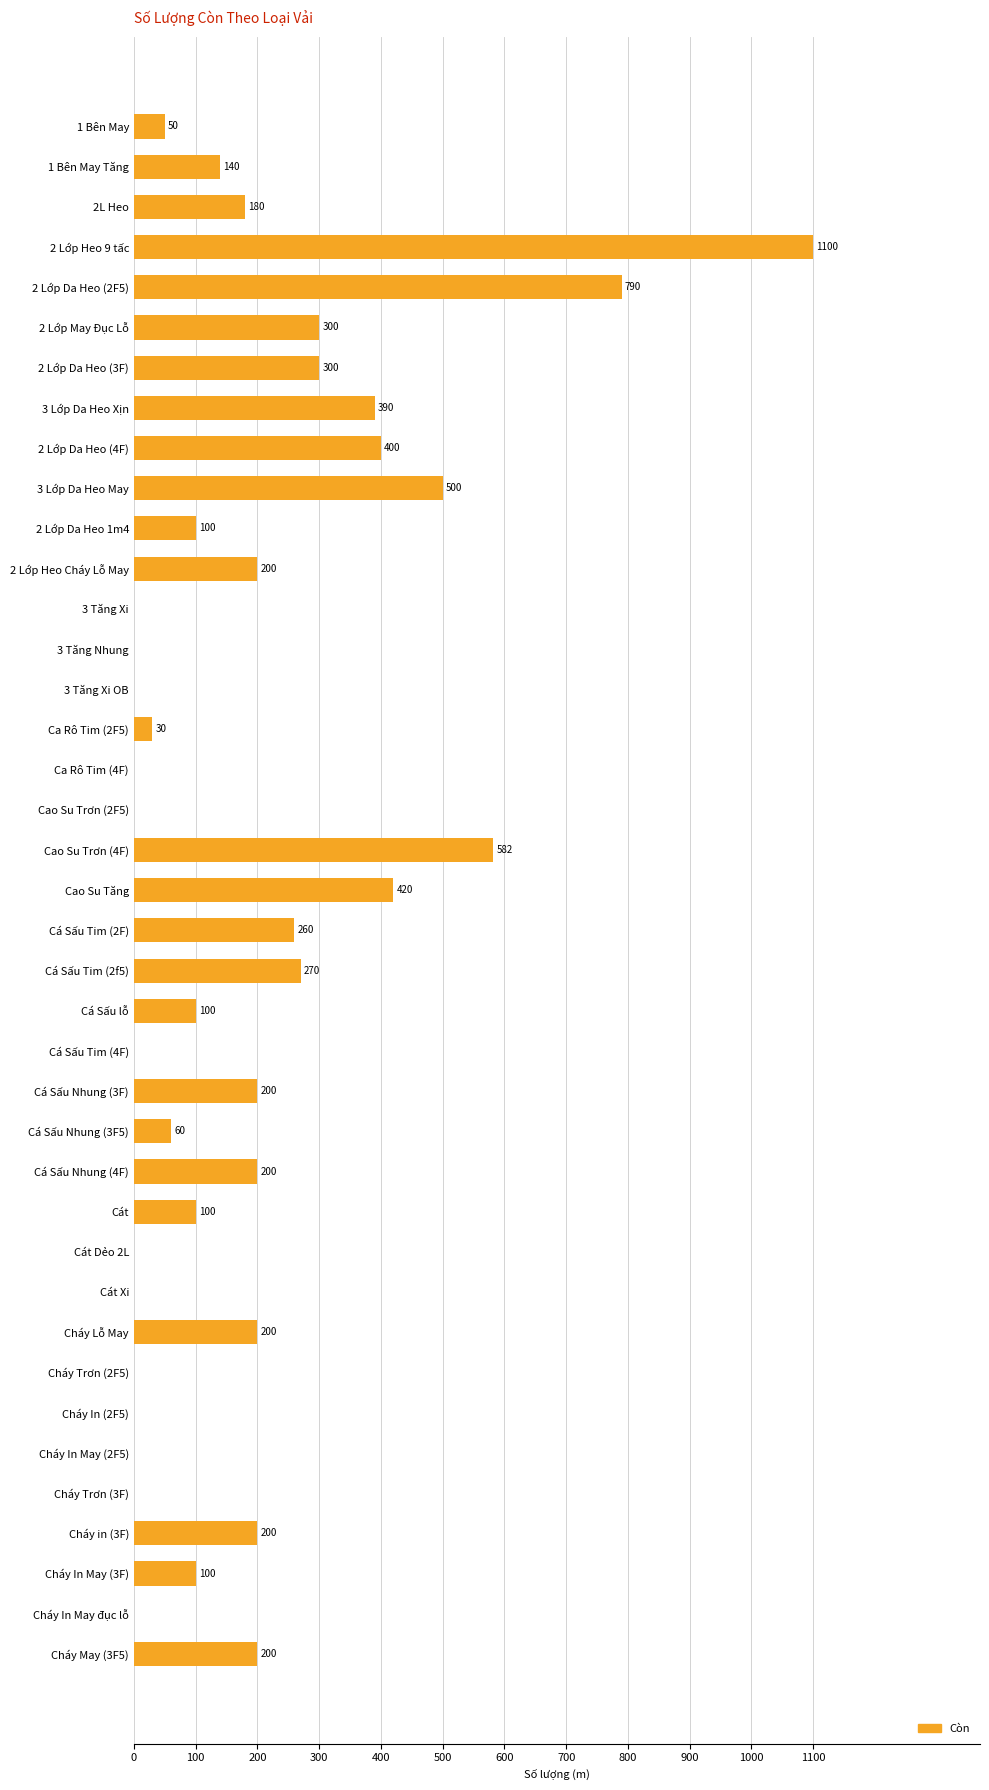

Which has a higher value, Cao Su Trơn (4F) or Cháy Lỗ May?

Cao Su Trơn (4F)